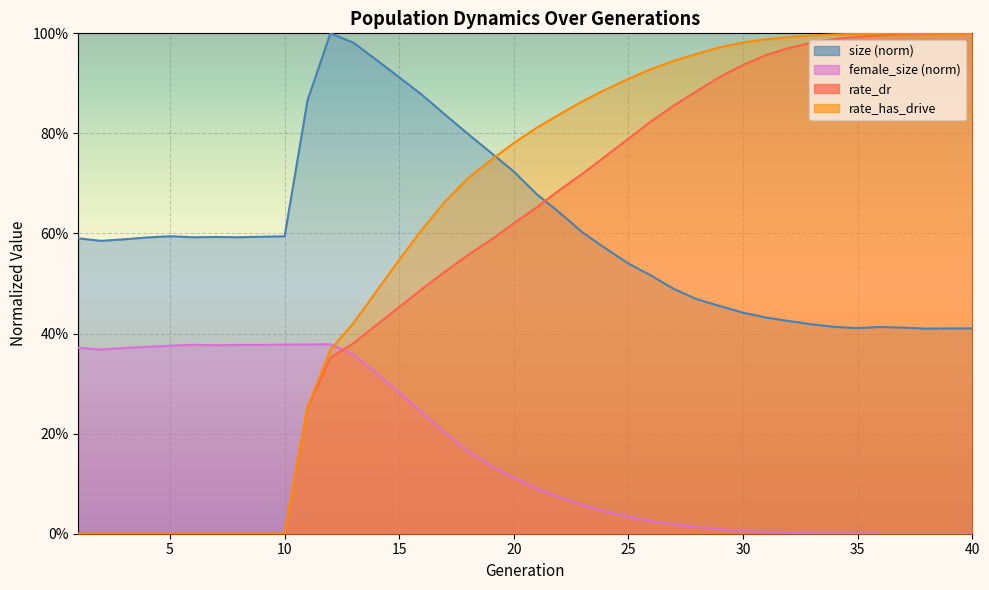

What is the sum of the rate_has_drive values at 12 and 6?

0.4